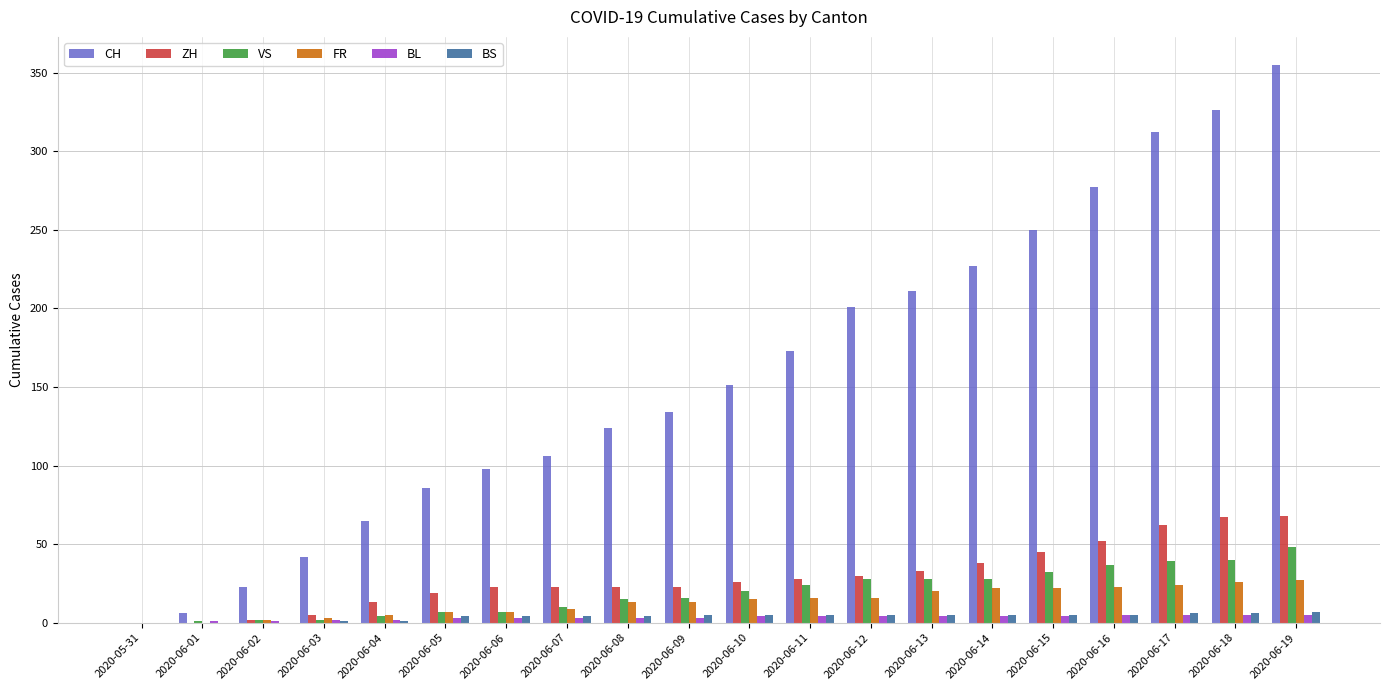

What is the difference between the BL values at 2020-05-31 and 2020-06-09?

3